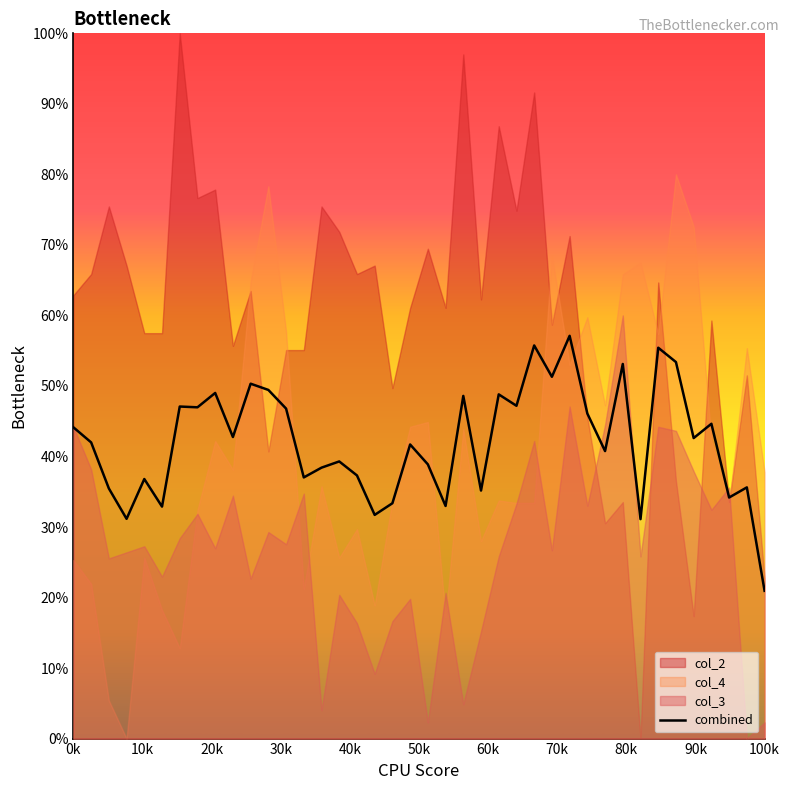

What is the average value?

42.2